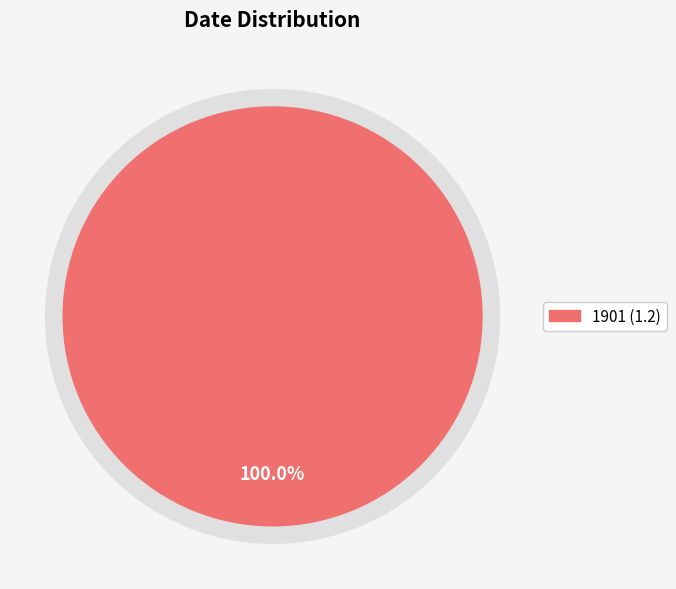

Combined, do 1901 and 2016 account for over 50%?

Yes